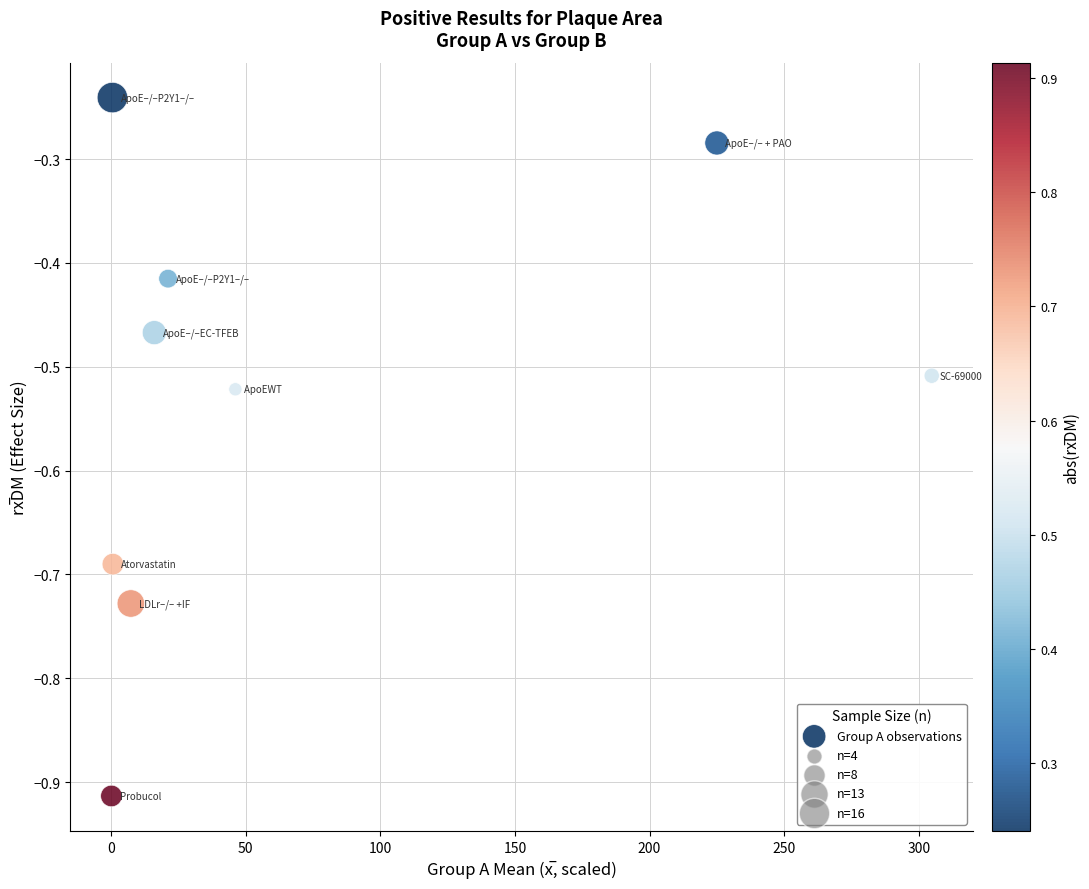

What is the range of X values (max minus min)?

304.6